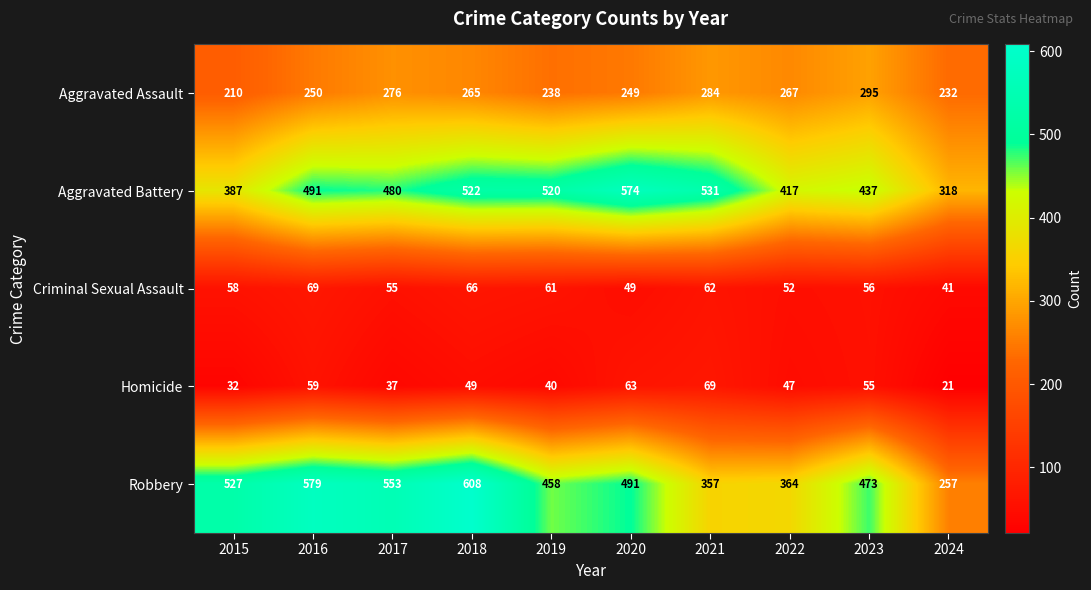

At which category does the chart reach its minimum across all series?

2024